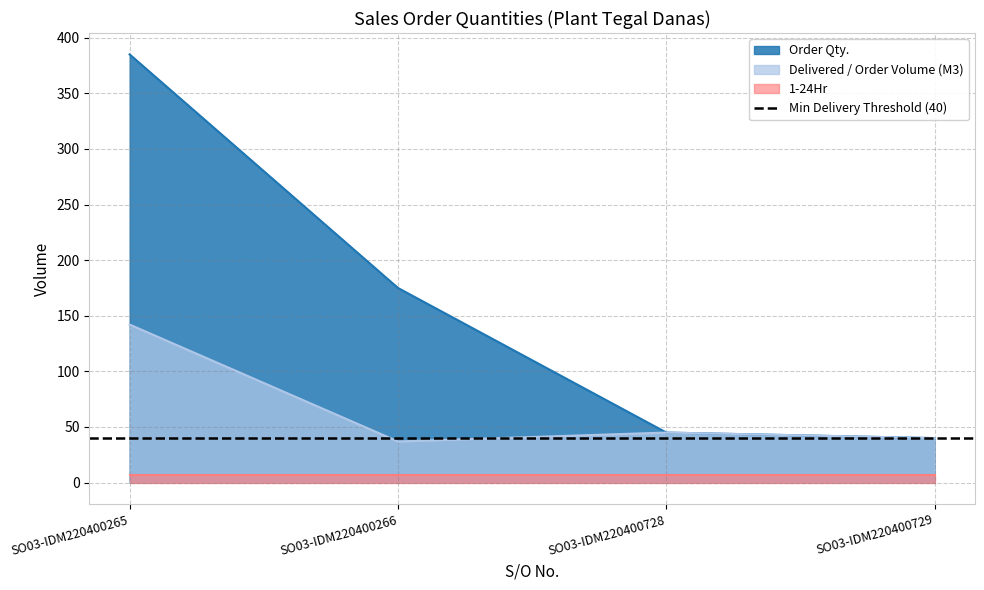

What is the sum of the Order Qty. values at SO03-IDM220400729 and SO03-IDM220400266?

215.0